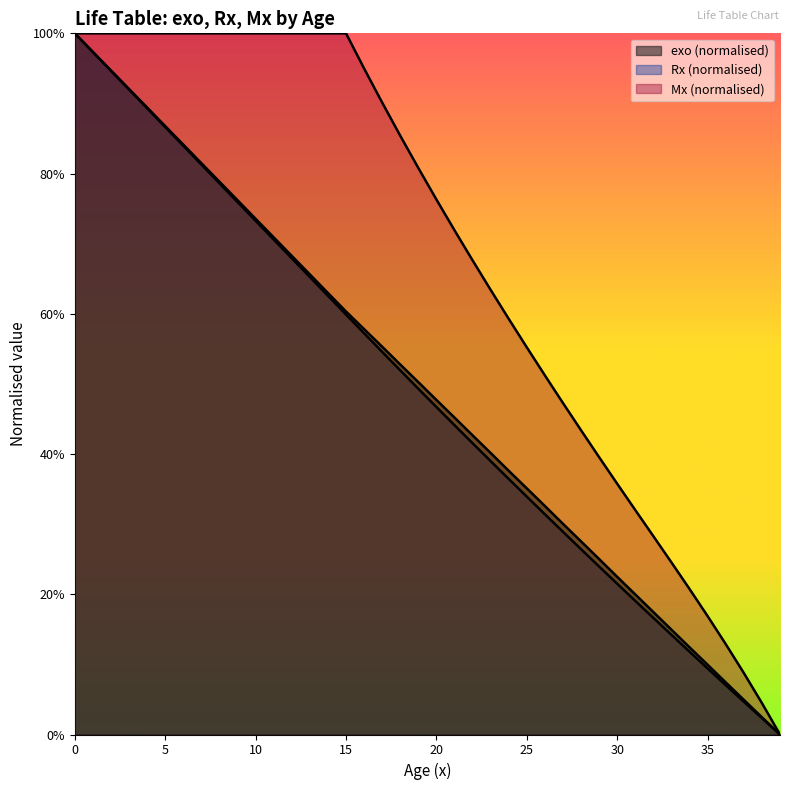

True or false: exo and Mx intersect in this chart.

False